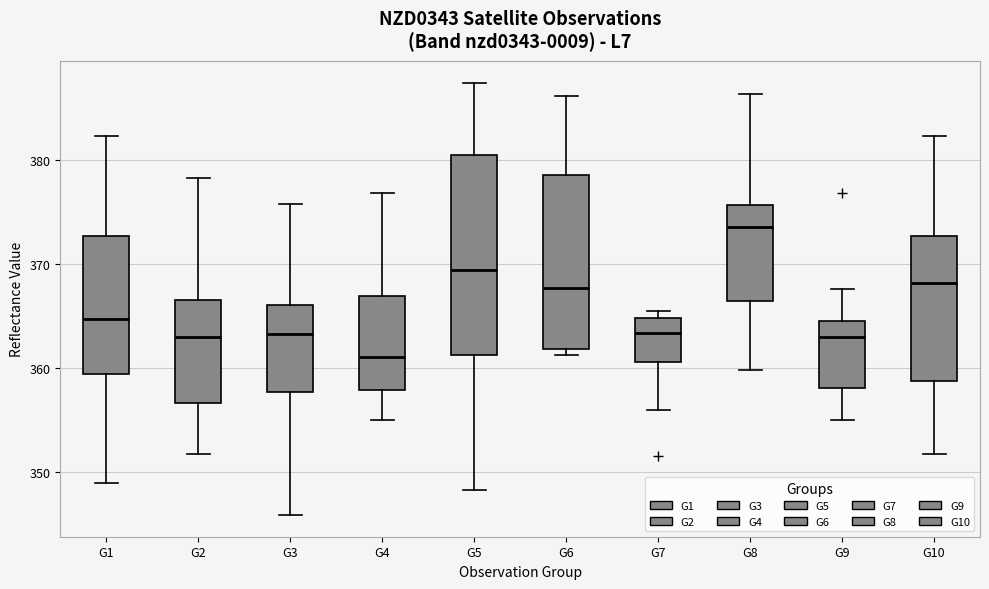

Reading left to right, read every box against the y-axis: the position of its median line, the range the box covers, and the ends of its whiskers. The values are not printed on the chart, so give them approximately, as read against the axis.

G1: median 365, box 359 to 373, whiskers 349 to 382
G2: median 363, box 357 to 366, whiskers 352 to 378
G3: median 363, box 358 to 366, whiskers 346 to 376
G4: median 361, box 358 to 367, whiskers 355 to 377
G5: median 369, box 361 to 380, whiskers 348 to 387
G6: median 368, box 362 to 379, whiskers 361 to 386
G7: median 363, box 361 to 365, whiskers 356 to 365 (just above the box's upper edge)
G8: median 374, box 366 to 376, whiskers 360 to 386
G9: median 363, box 358 to 364, whiskers 355 to 368
G10: median 368, box 359 to 373, whiskers 352 to 382